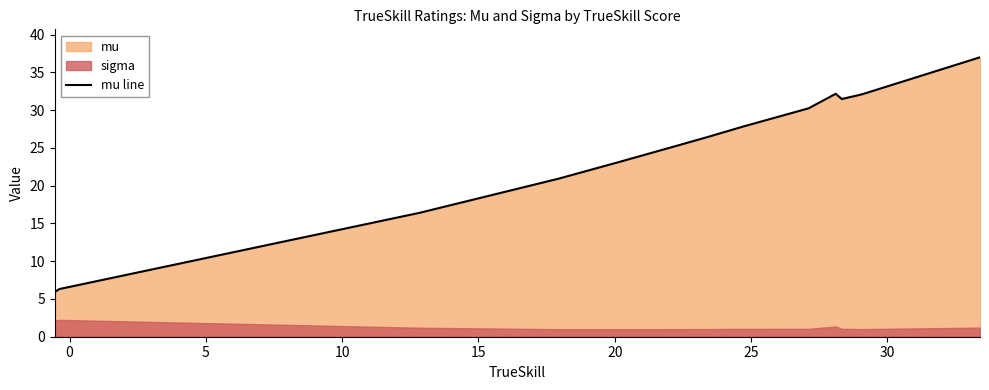

What is the lowest value of the mu line series?

5.9